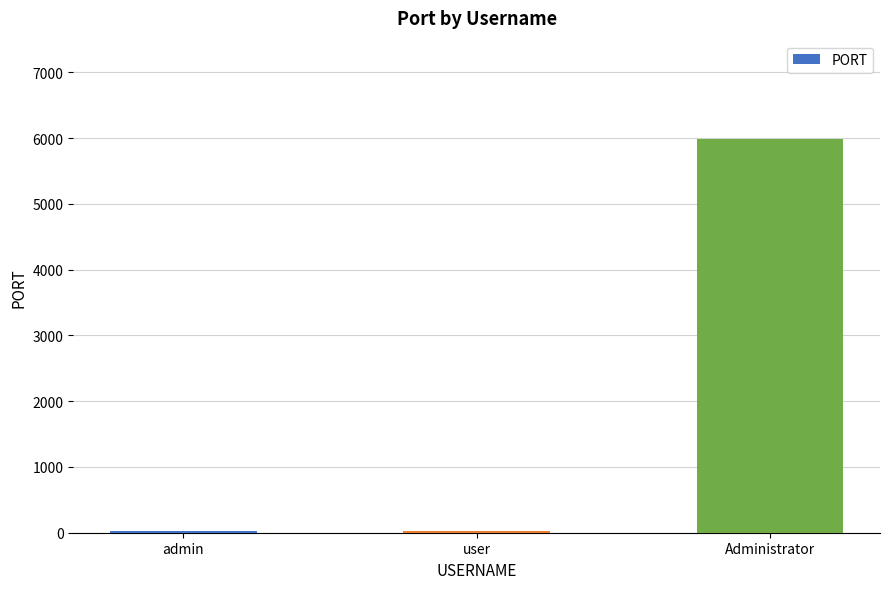

Between user and Administrator, which is larger?

Administrator